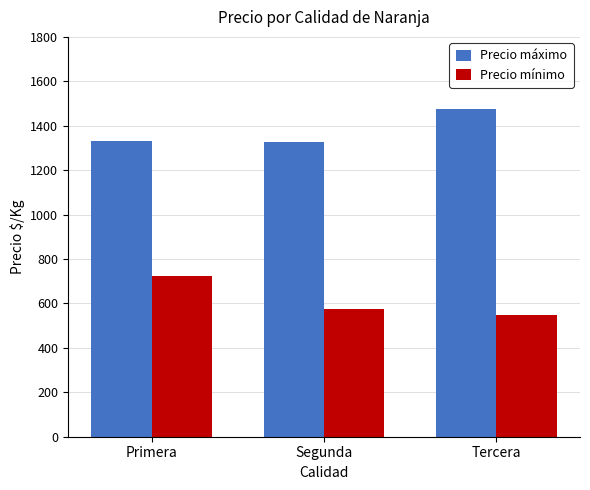

What is the maximum value shown in the chart?

1475